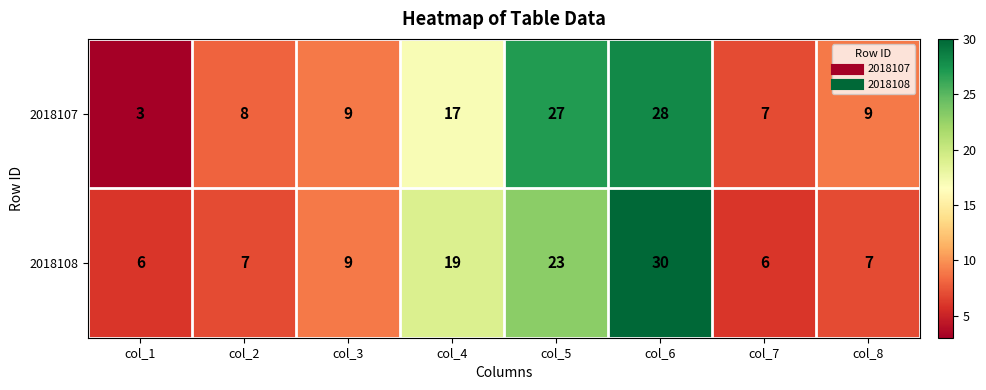

What is the minimum value for 2018108?

6